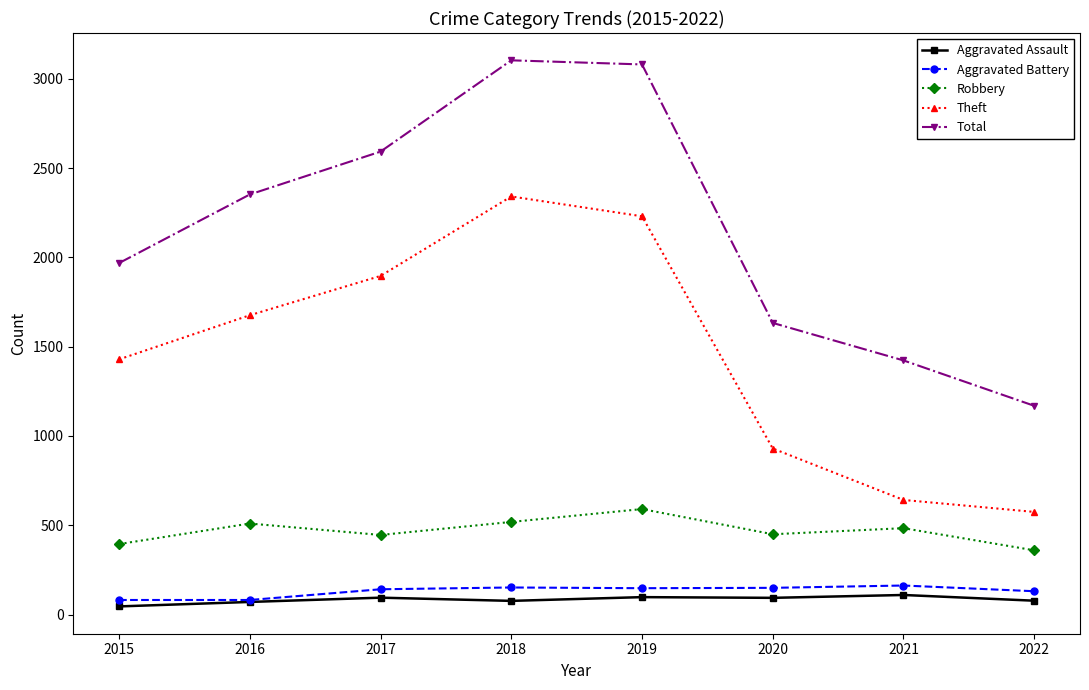

The value of Aggravated Assault at 2017 is 95. True or false?

True